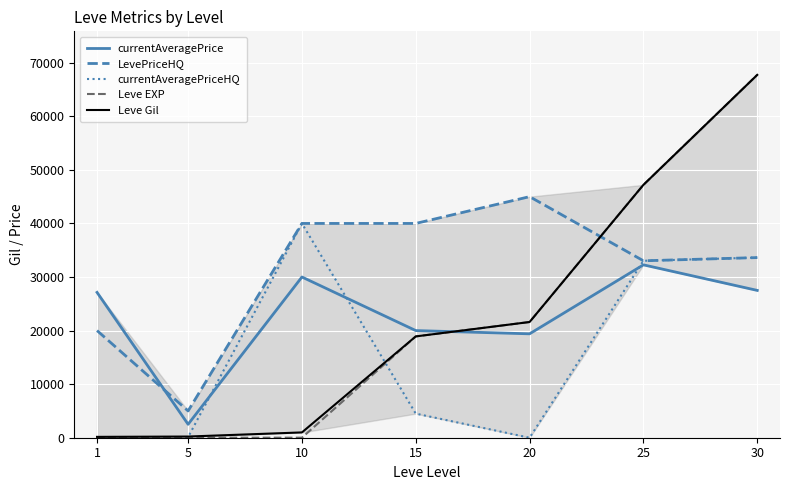

What value does the currentAveragePrice series have at 25?

32270